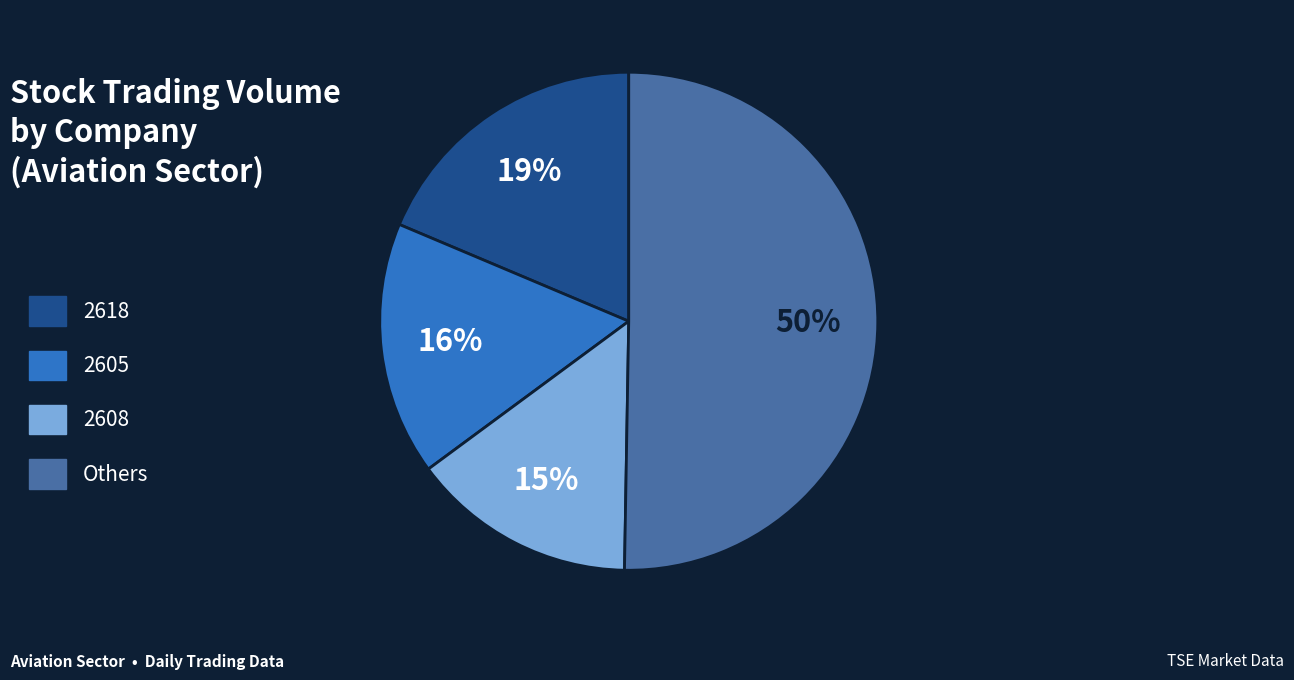

What percentage is the 2608 slice, to the nearest percent?

15%